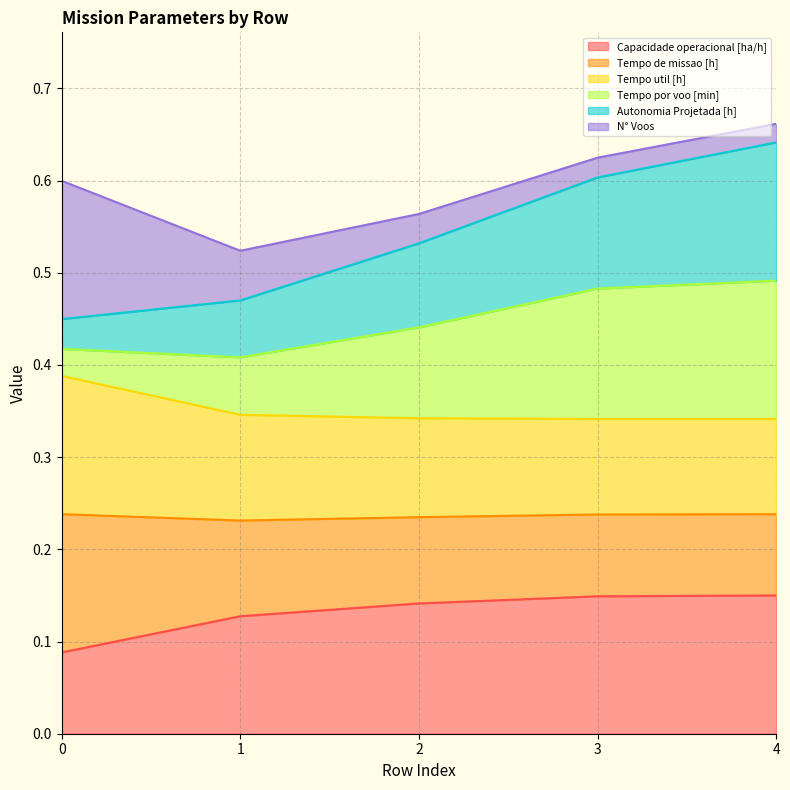

Rank the categories by Tempo por voo [min] value from lowest to highest.

0, 1, 2, 3, 4